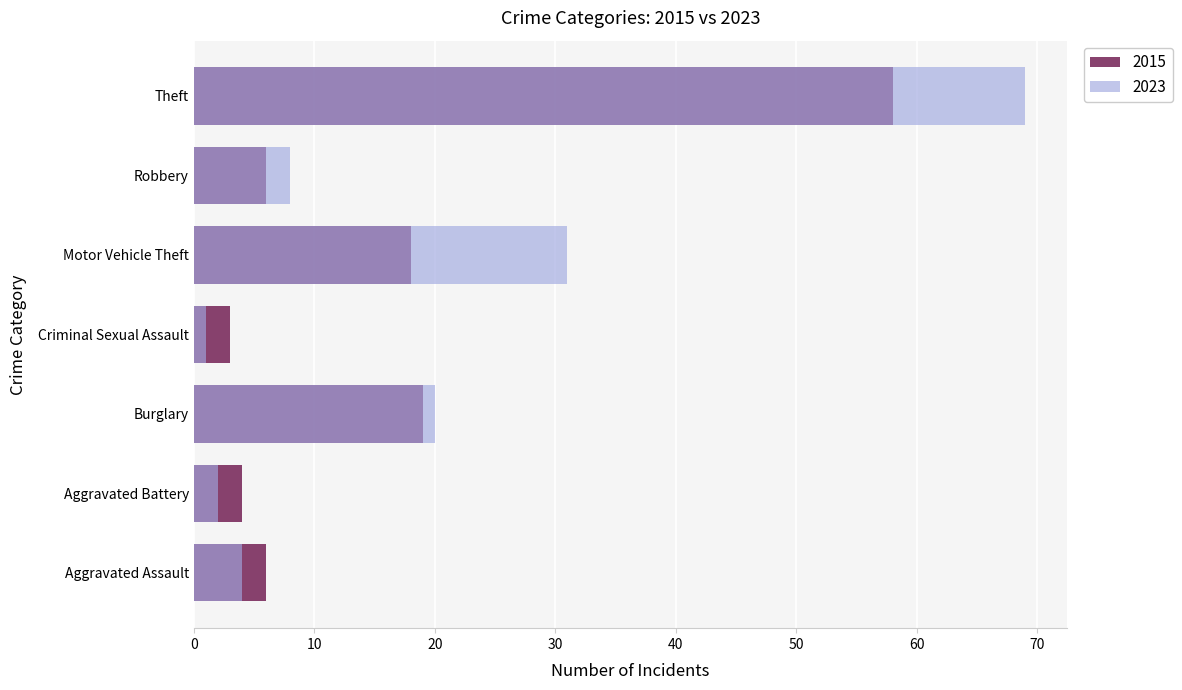

How many bars are there in each group?

2